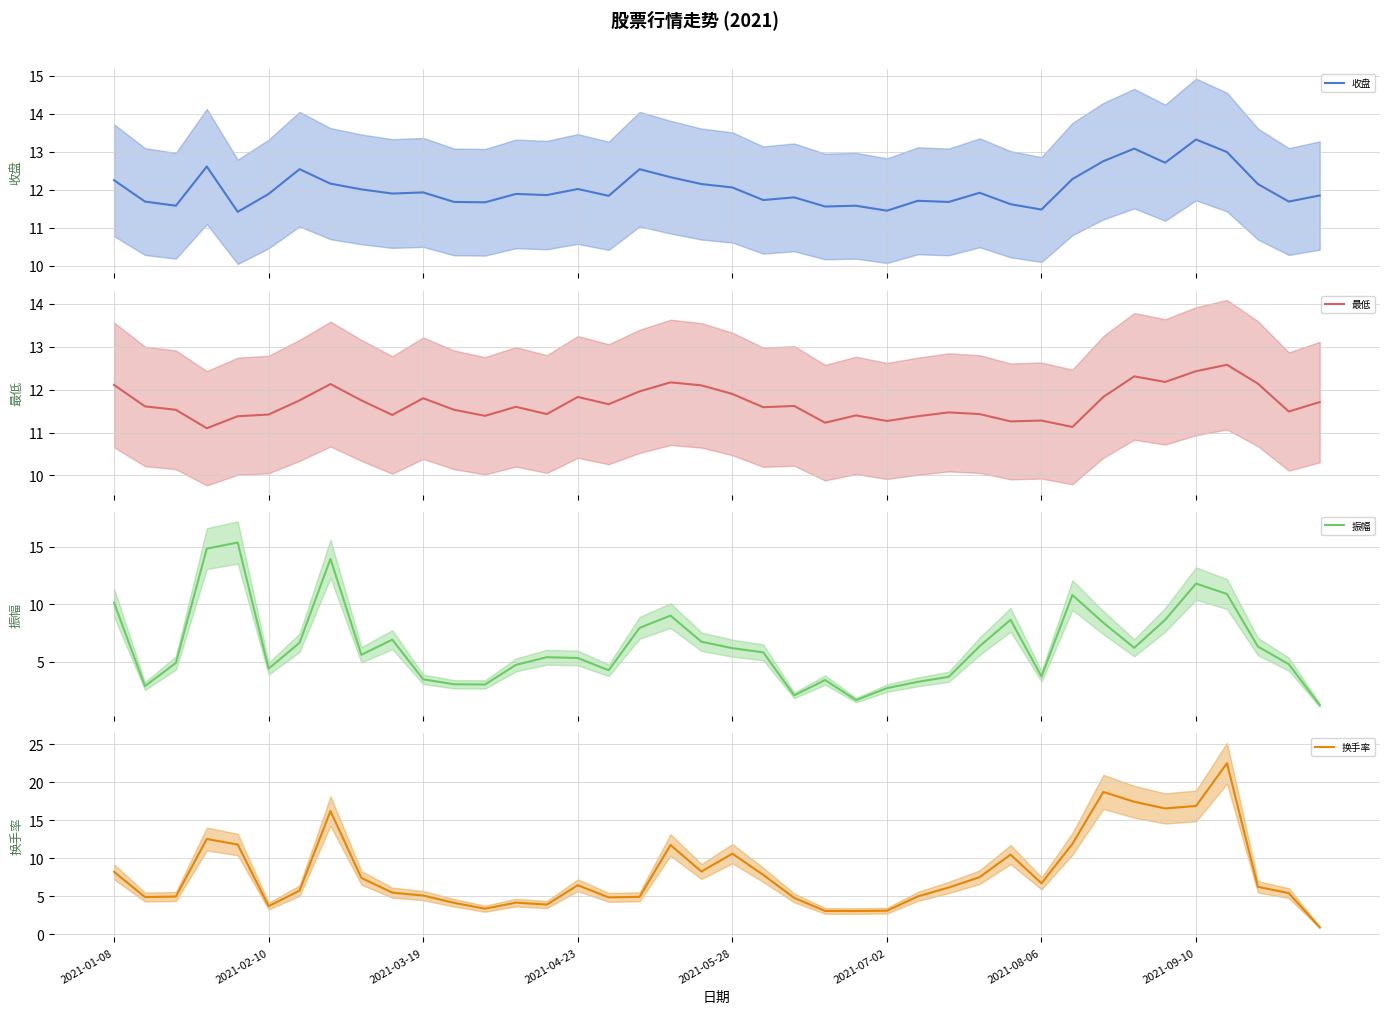

What is the lowest value of the 换手率 series?

0.9